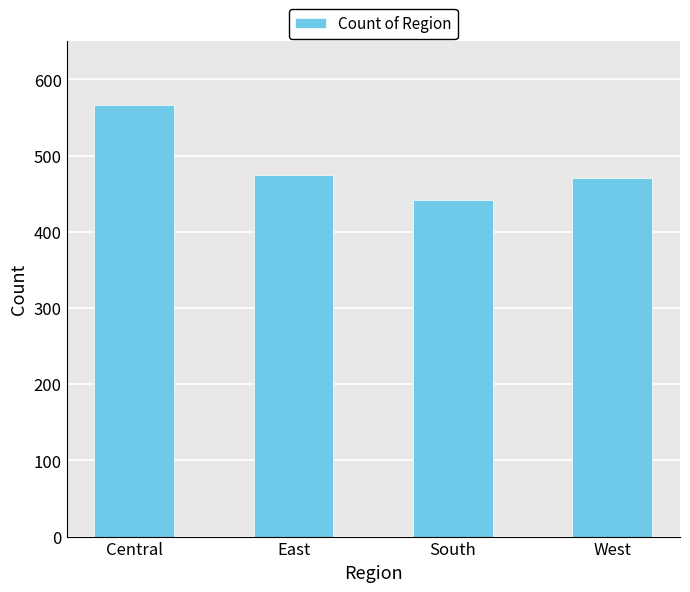

What is the greatest value displayed?

566